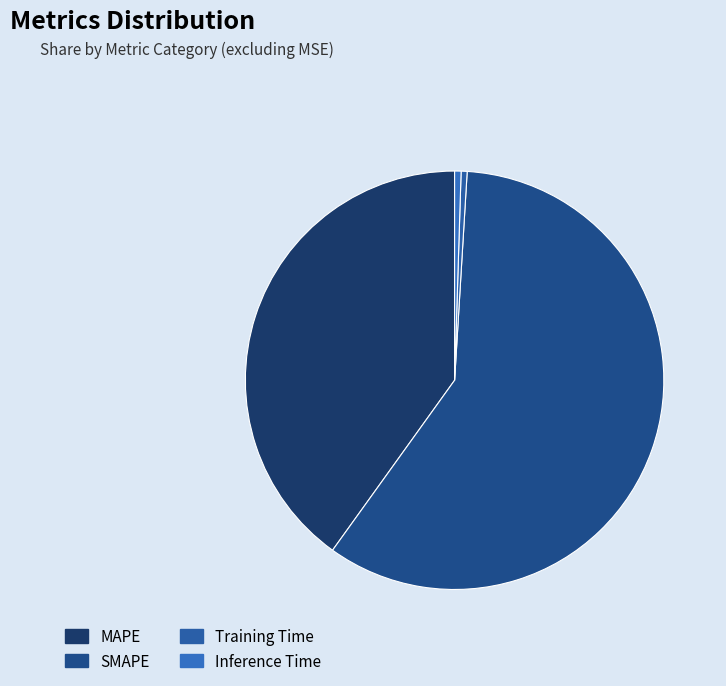

What is the change in value from SMAPE to Inference Time?

-93.3